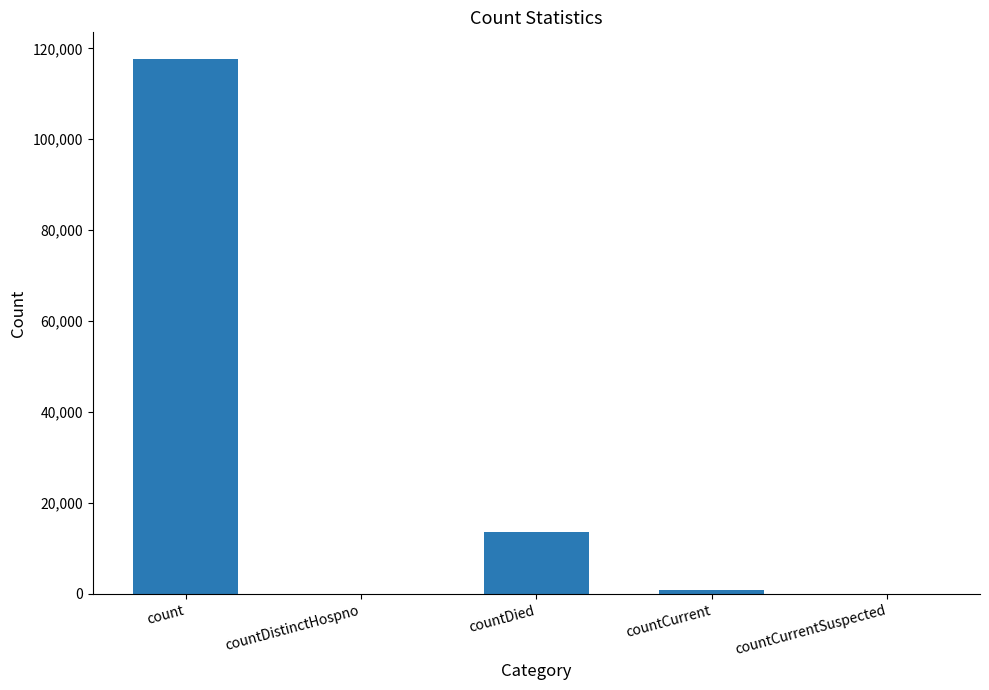

What is the change in value from countDistinctHospno to countDied?

+13577